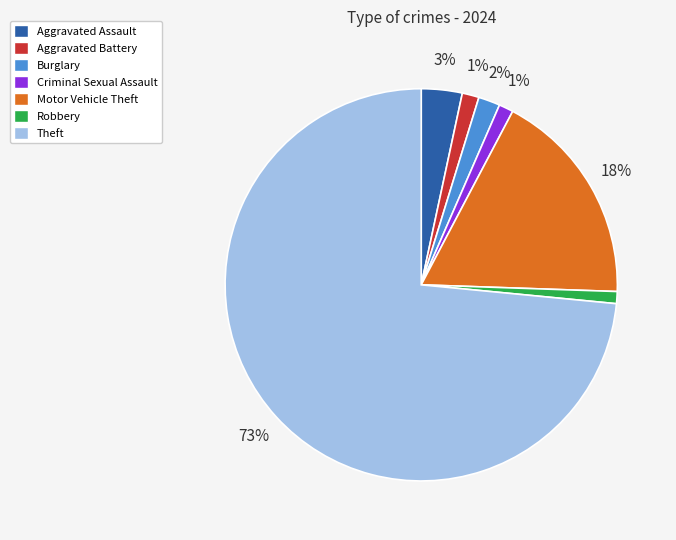

To the nearest percent, what is the average slice percentage?

14%